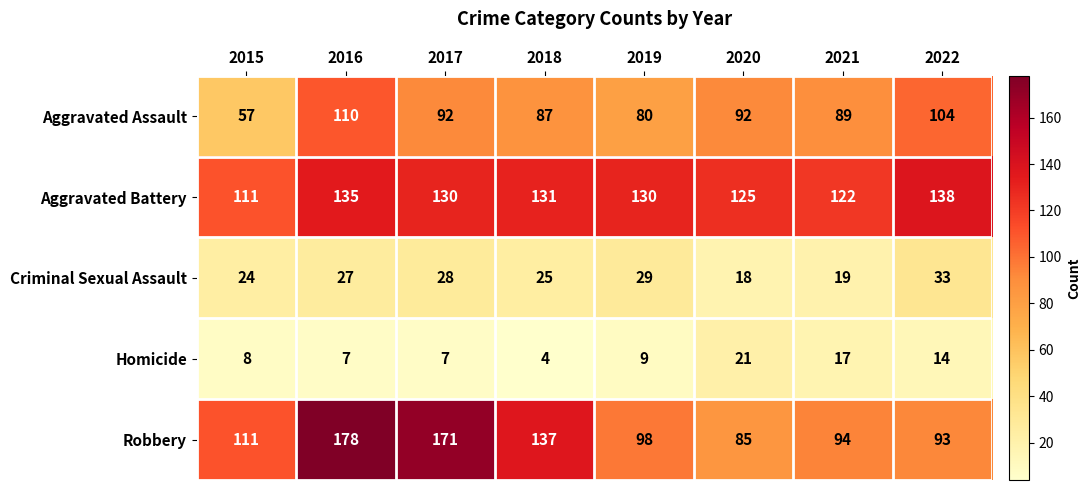

Rank the categories by Criminal Sexual Assault value from lowest to highest.

2020, 2021, 2015, 2018, 2016, 2017, 2019, 2022